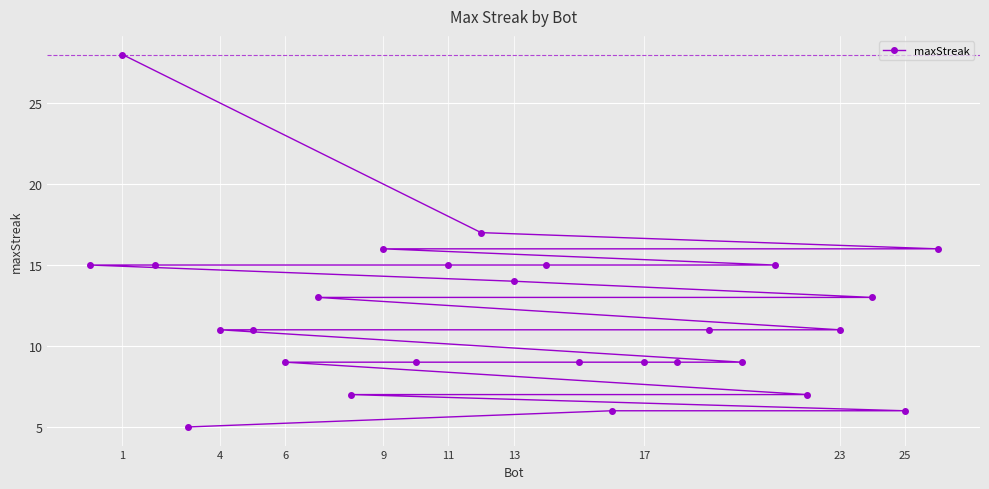

Reading left to right, extract all data points from this chart.

15	28	15	5	11	11	9	13	7	16	9	15	17	14	15	9	6	9	9	11	9	15	7	11	13	6	16